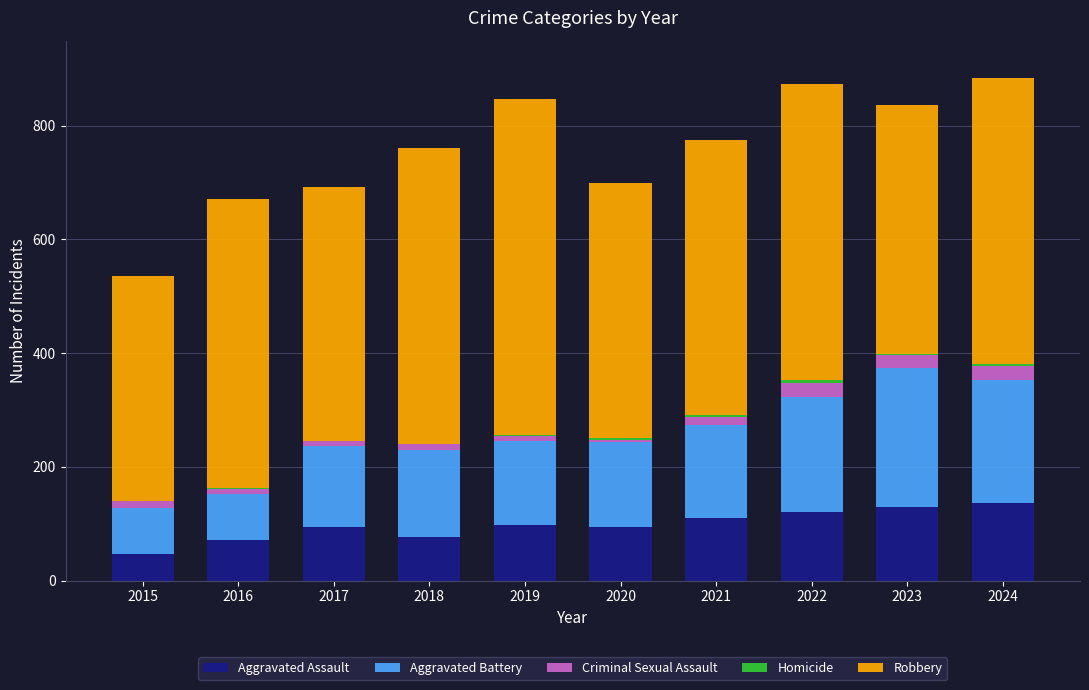

The value of Aggravated Assault at 2015 is 80. True or false?

False